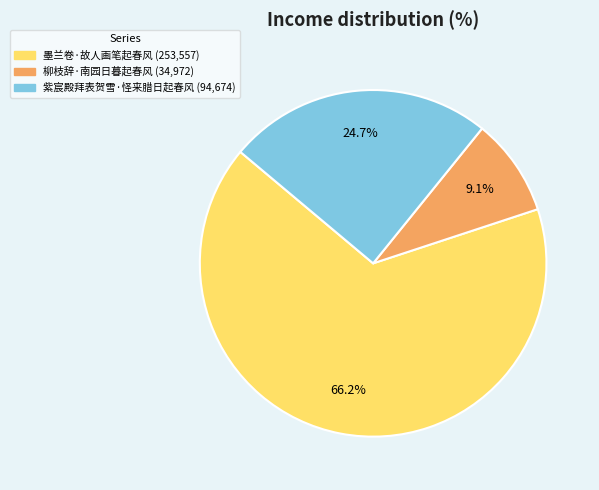

What percentage is the 紫宸殿拜表贺雪·怪来腊日起春风 slice, to the nearest percent?

25%